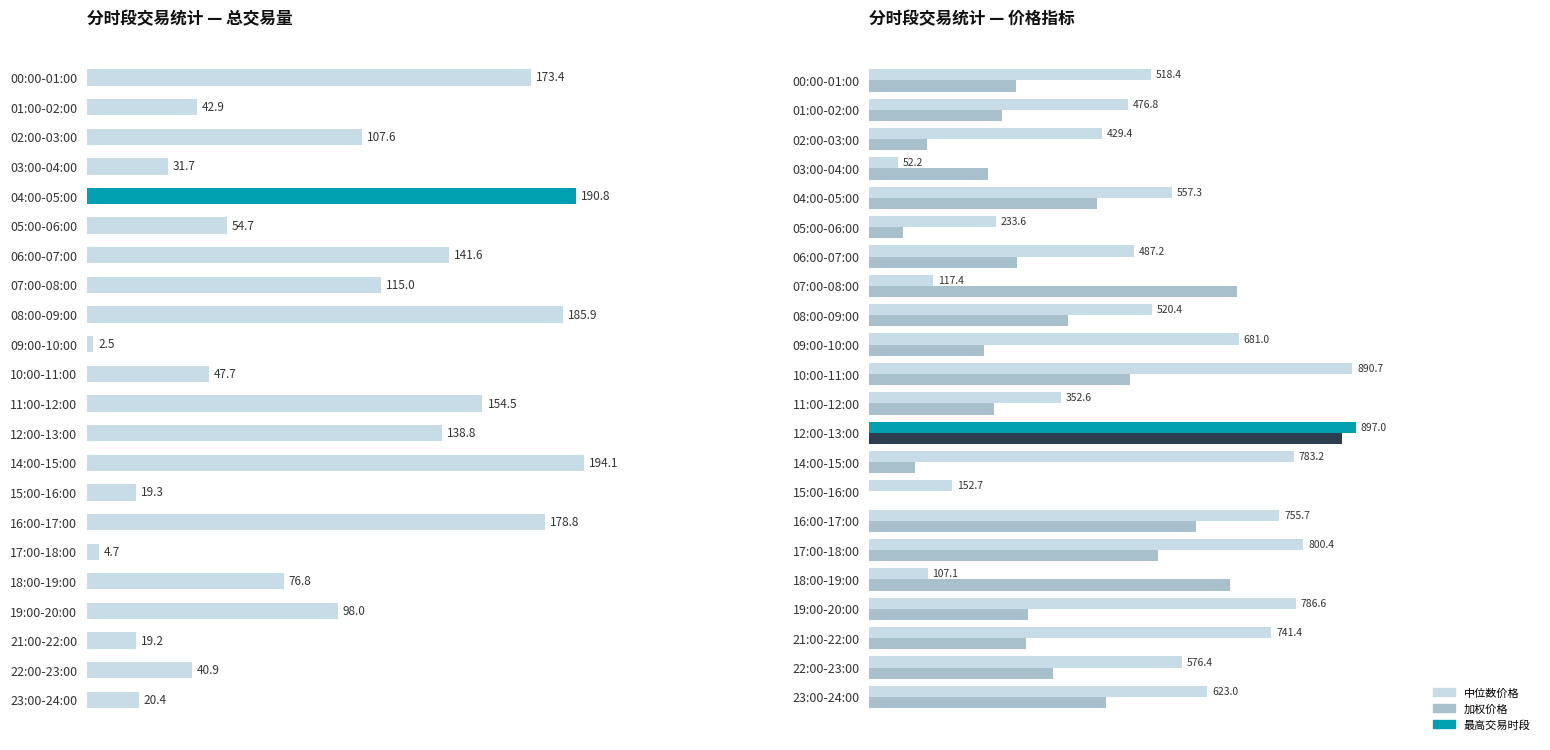

What is the average value of the 中位数价格 series?

524.6